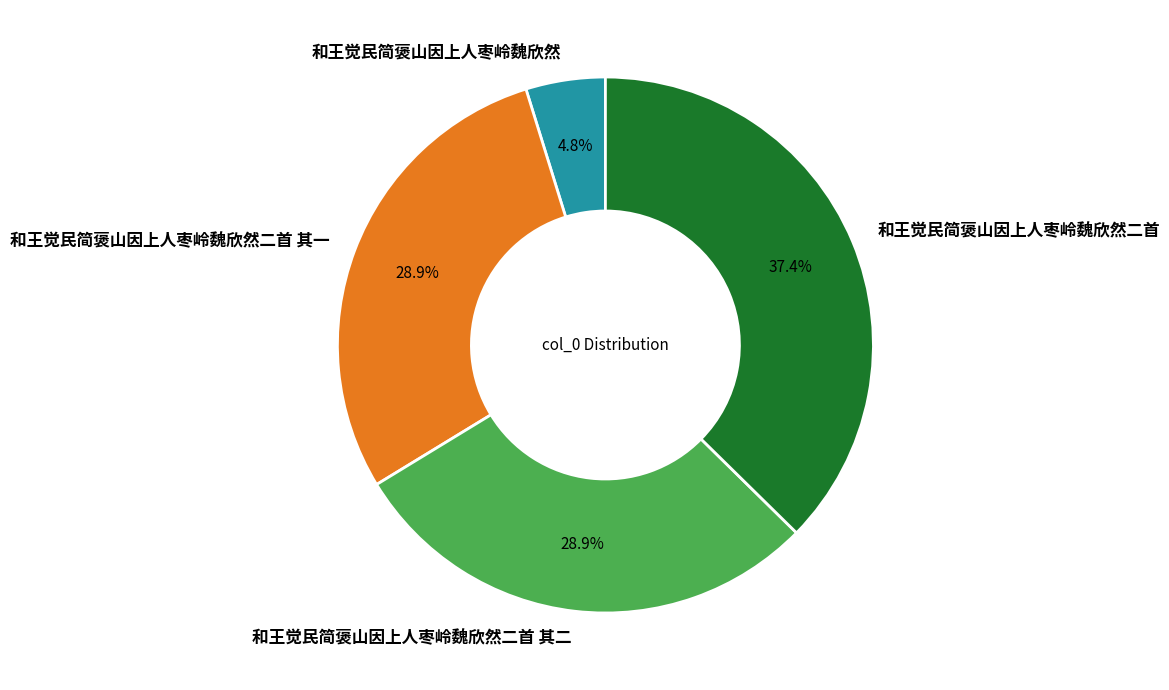

Is there any slice that represents more than half of the pie?

No